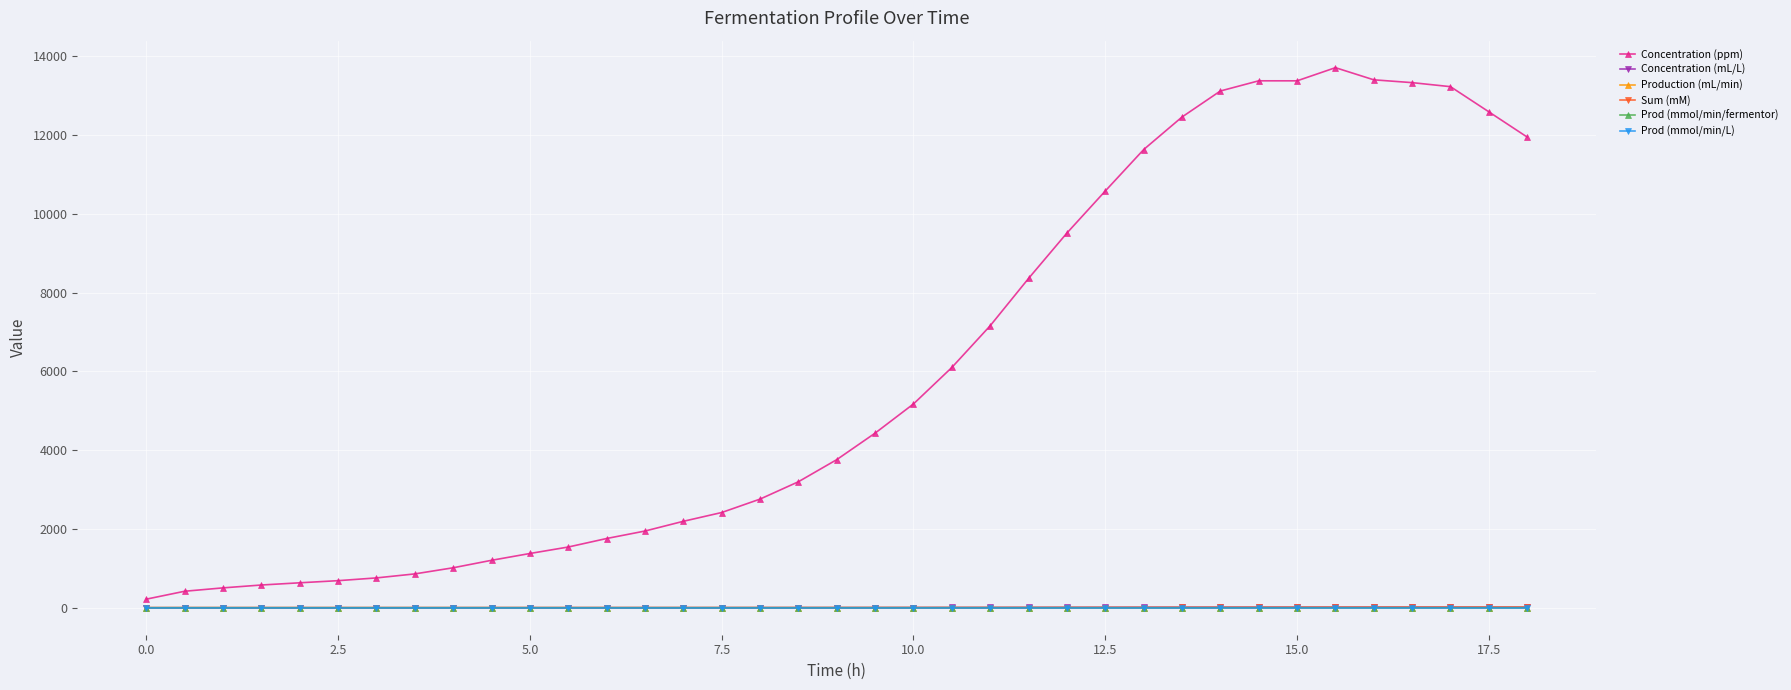

What is the greatest value displayed?

13708.4